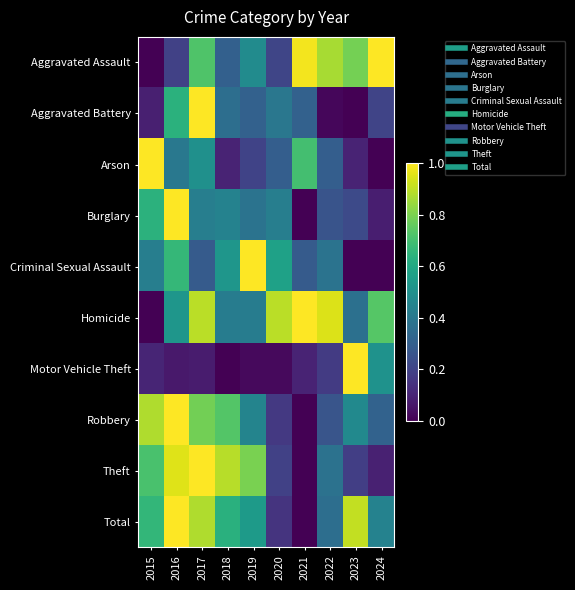

What is the spread (max minus min) of values at 2015?

1.0